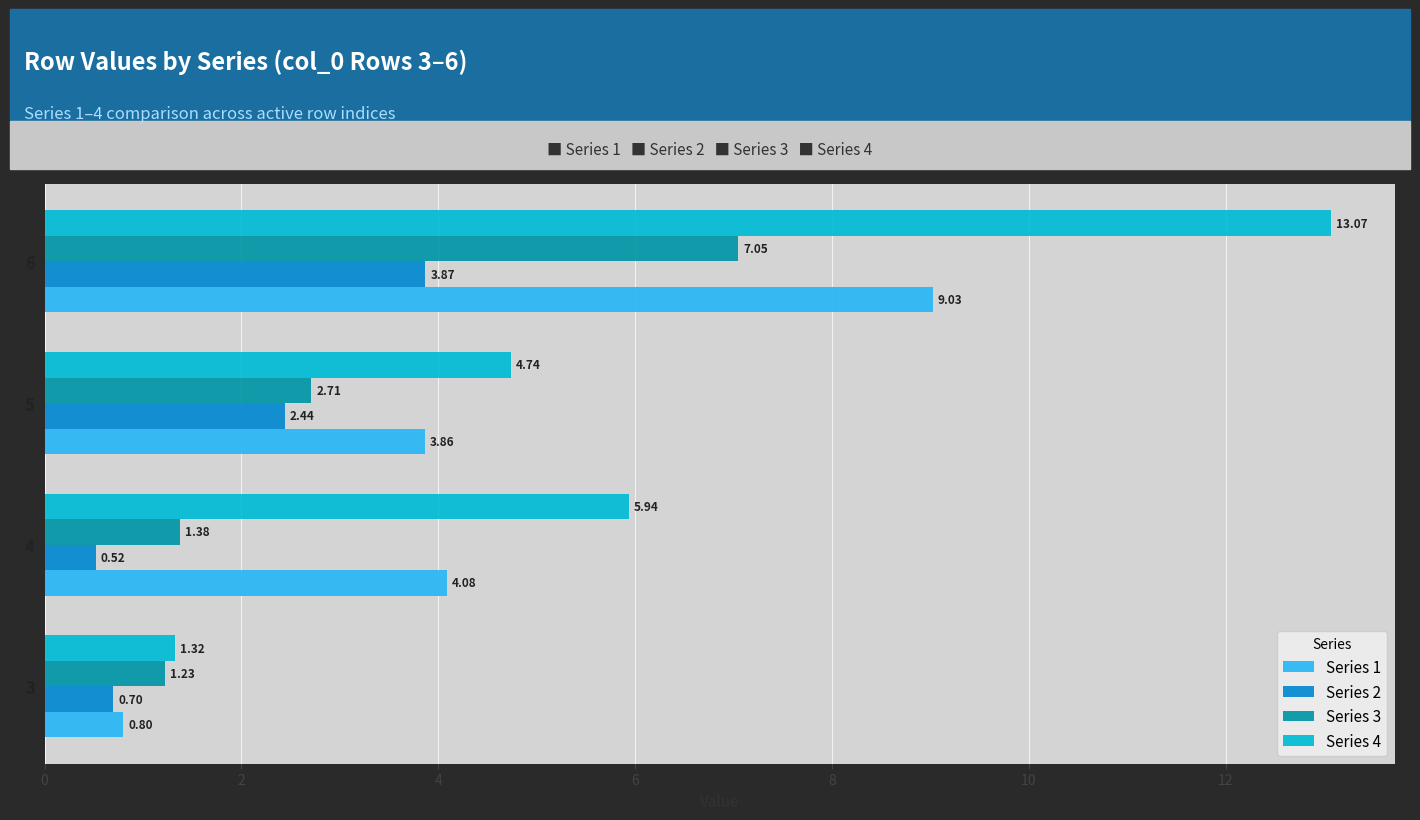

Is the value of Series 4 at 6 greater than the value of Series 2 at 4?

Yes